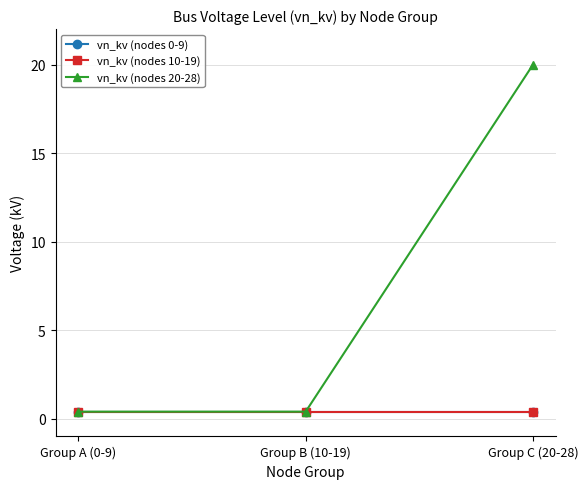

Is this an area chart (filled region under the line)?

No